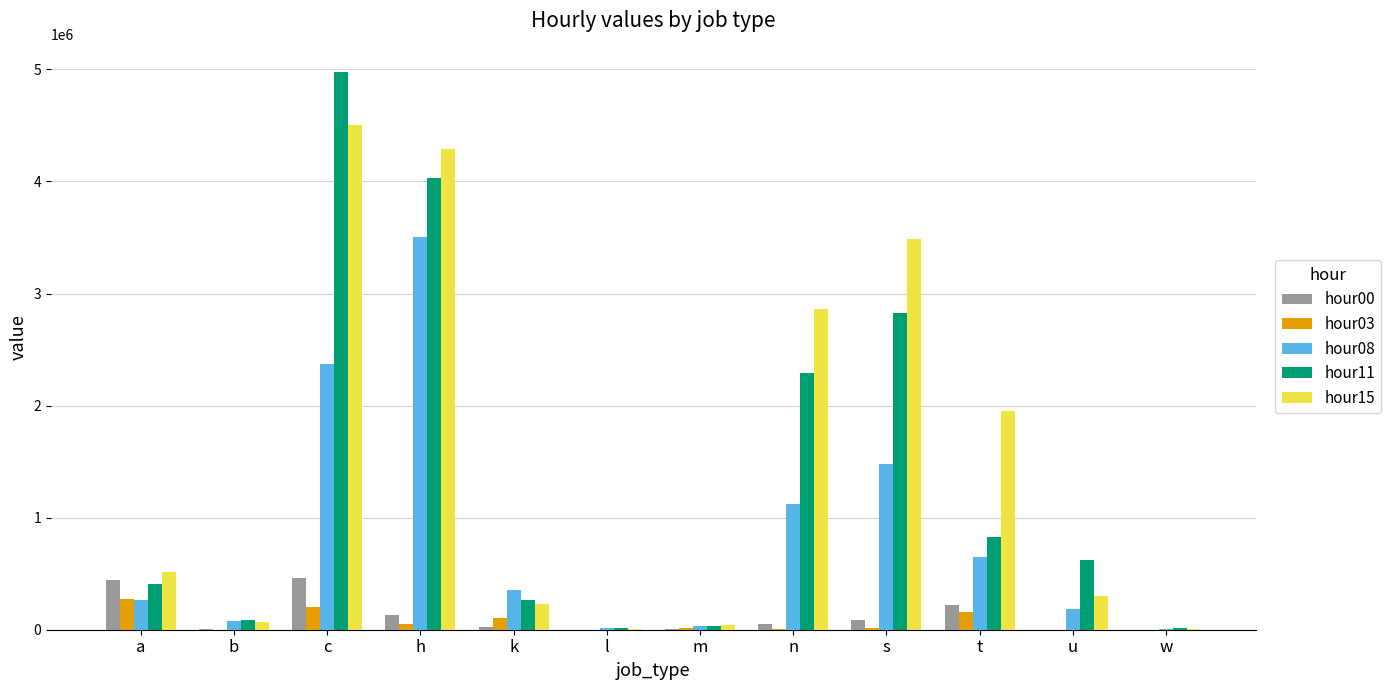

What is the approximate value of hour15 at t?

1955580